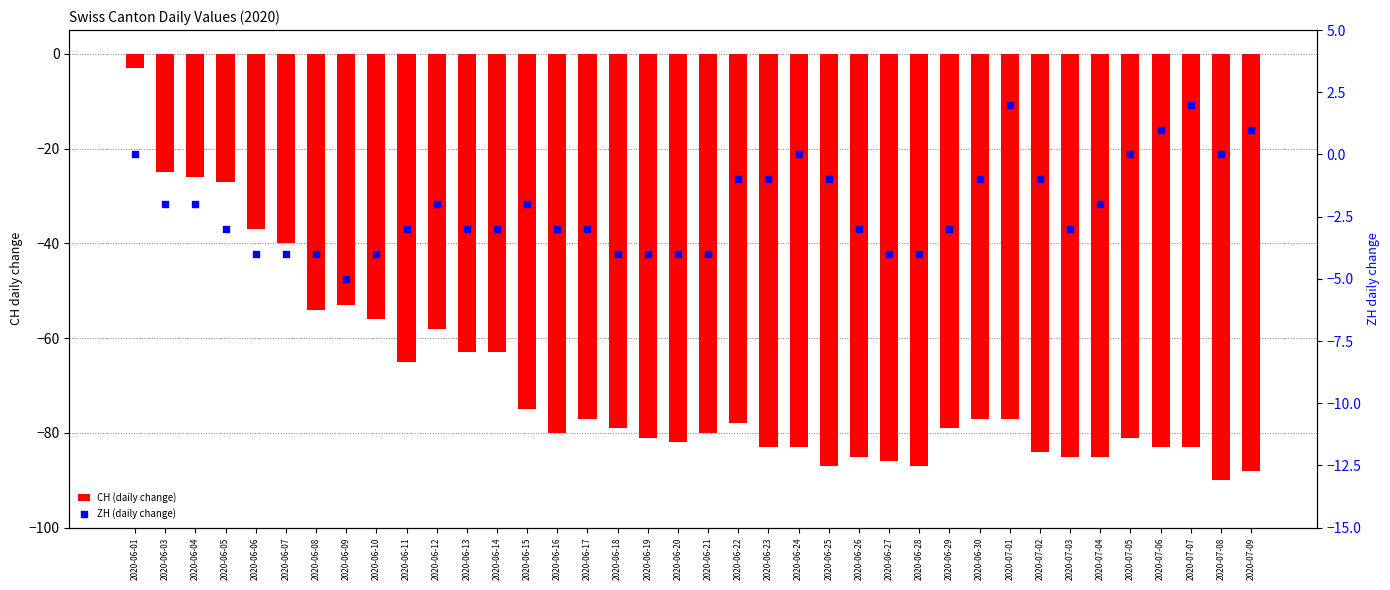

Which series contains the highest Y value?

ZH (daily change)